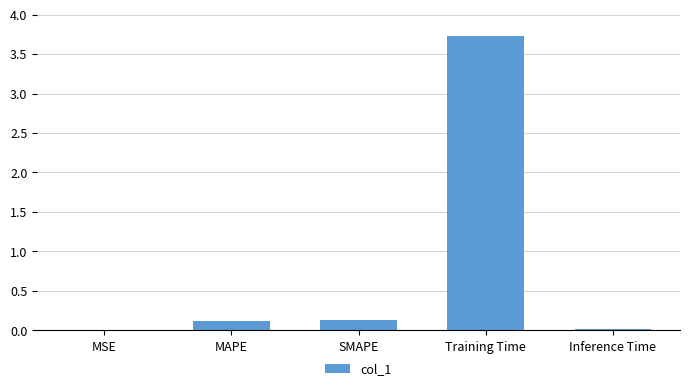

True or false: the data shows 0.0 at Inference Time.

True